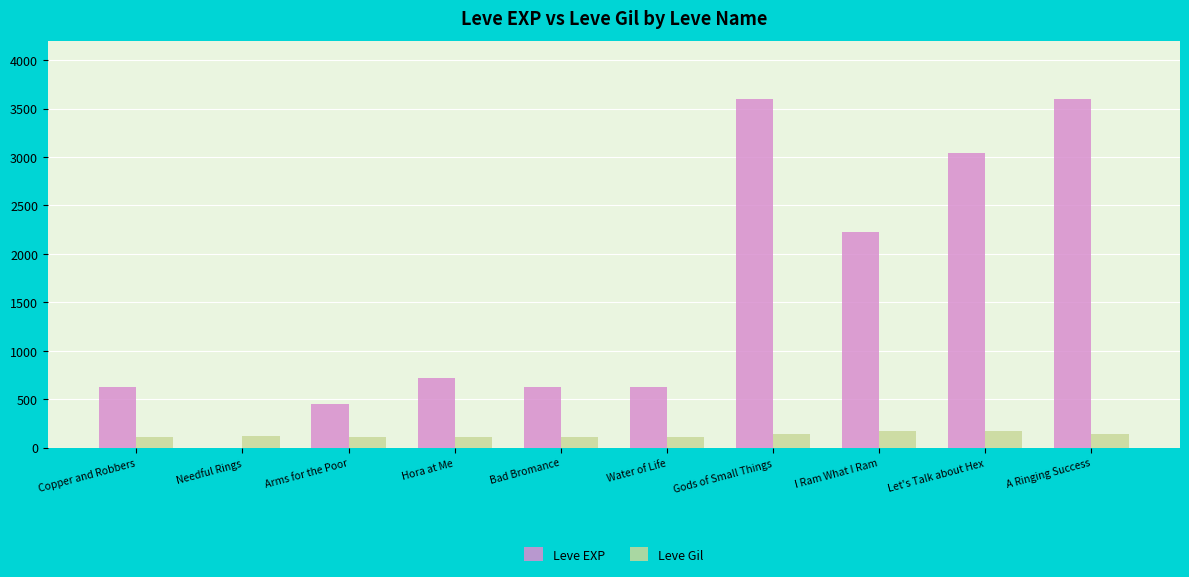

True or false: Leve Gil has a value of 139 at Gods of Small Things.

True